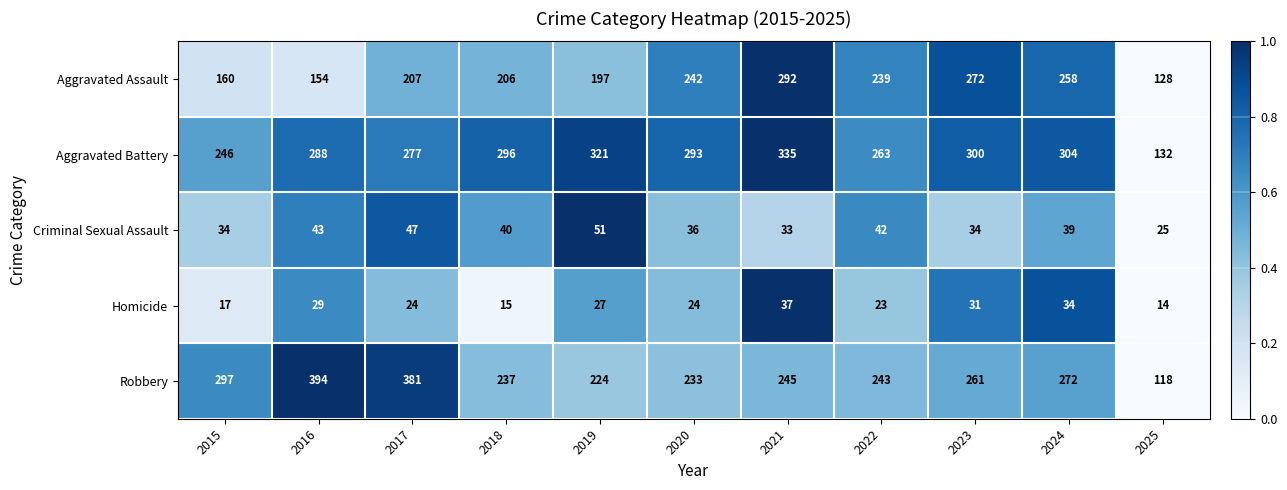

At which category is the sum across all series the highest?

2021